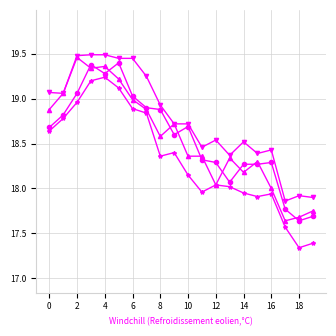

What is the total value across all series at 18?

70.6